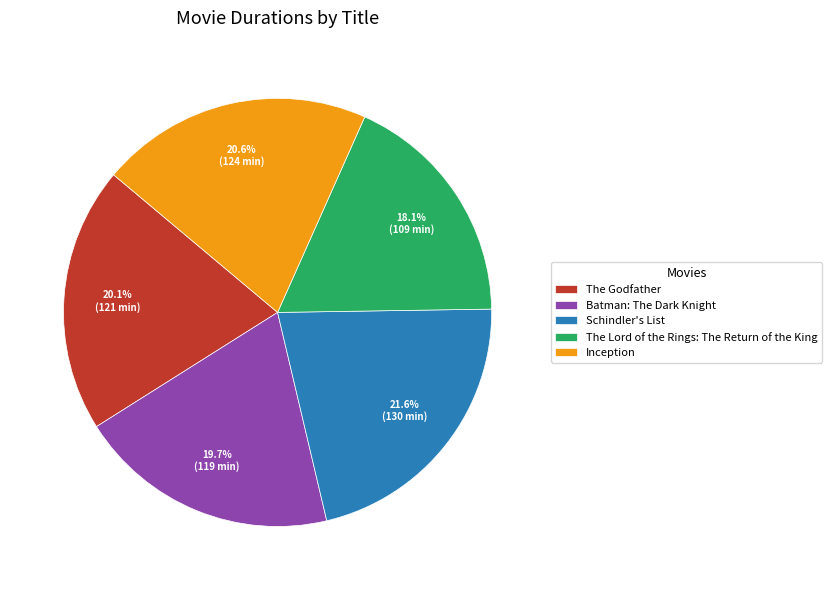

True or false: Schindler's List accounts for 8% of the total.

False